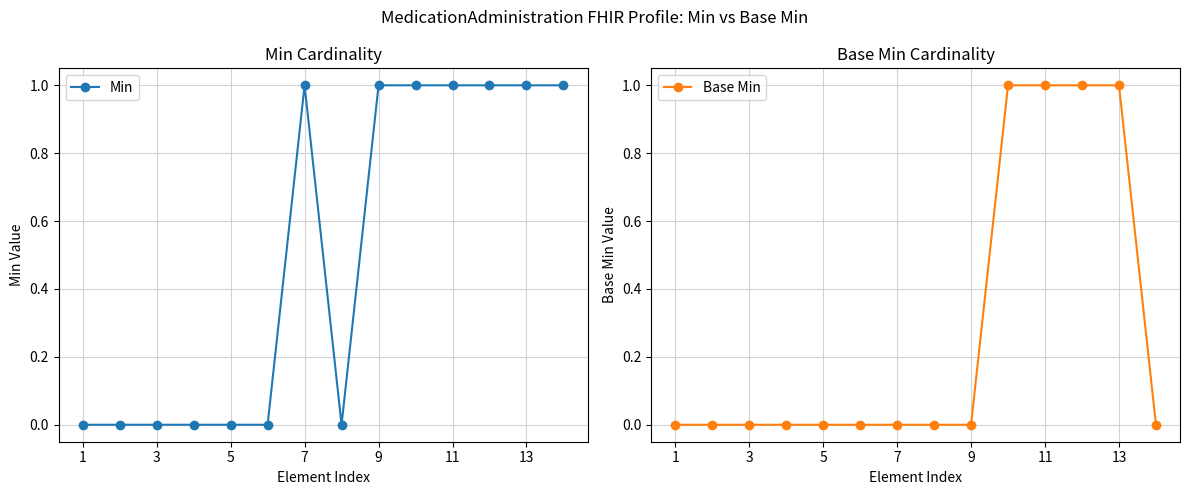

What is the difference between the second highest and second lowest values in the Base Min series?

1